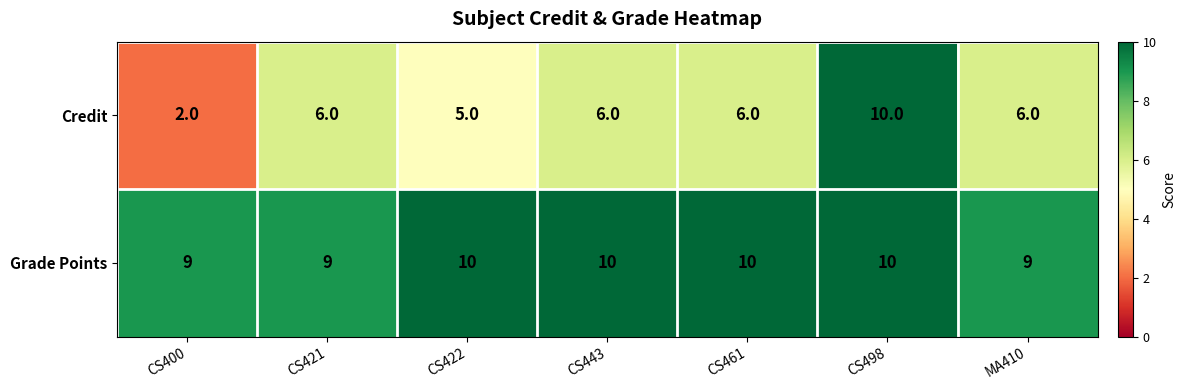

Count the Grade Points values in the range 9 to 10.

7